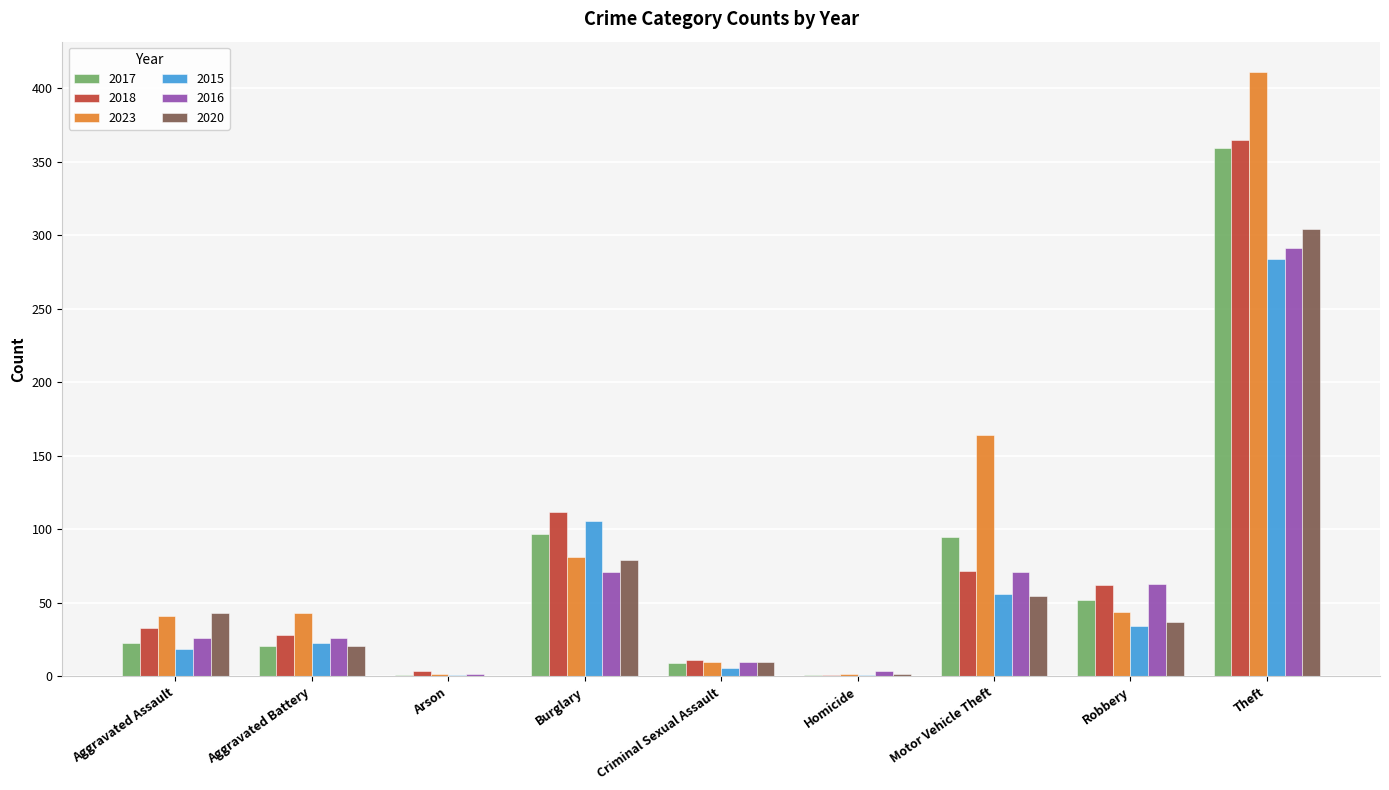

At which category is the sum across all series the highest?

Theft